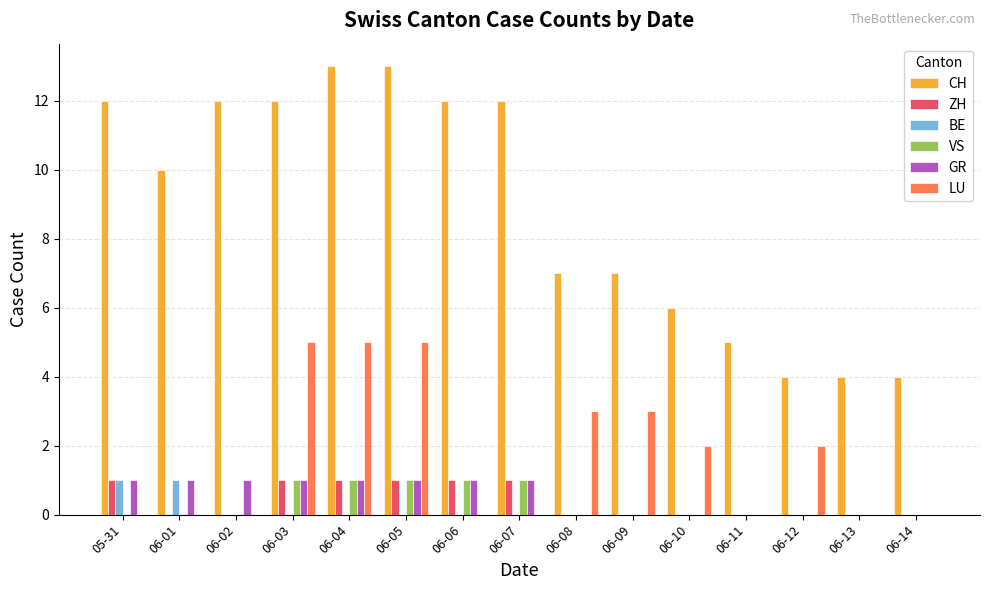

True or false: LU has a value of 0 at 06-13.

True